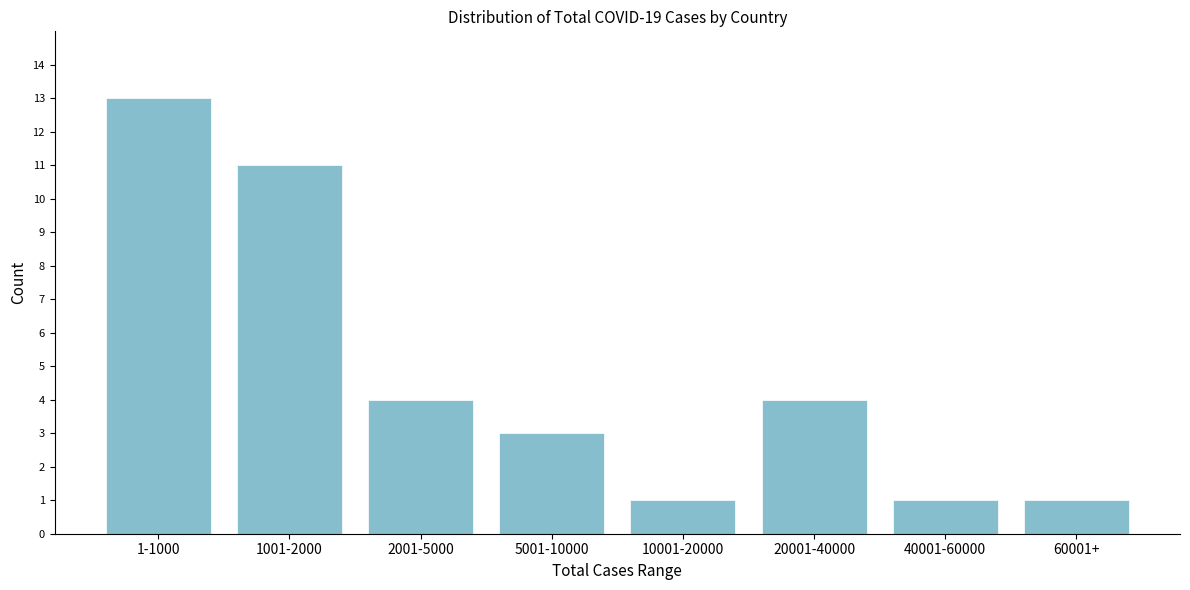

Reading left to right, extract all data points from this chart.

13	11	4	3	1	4	1	1